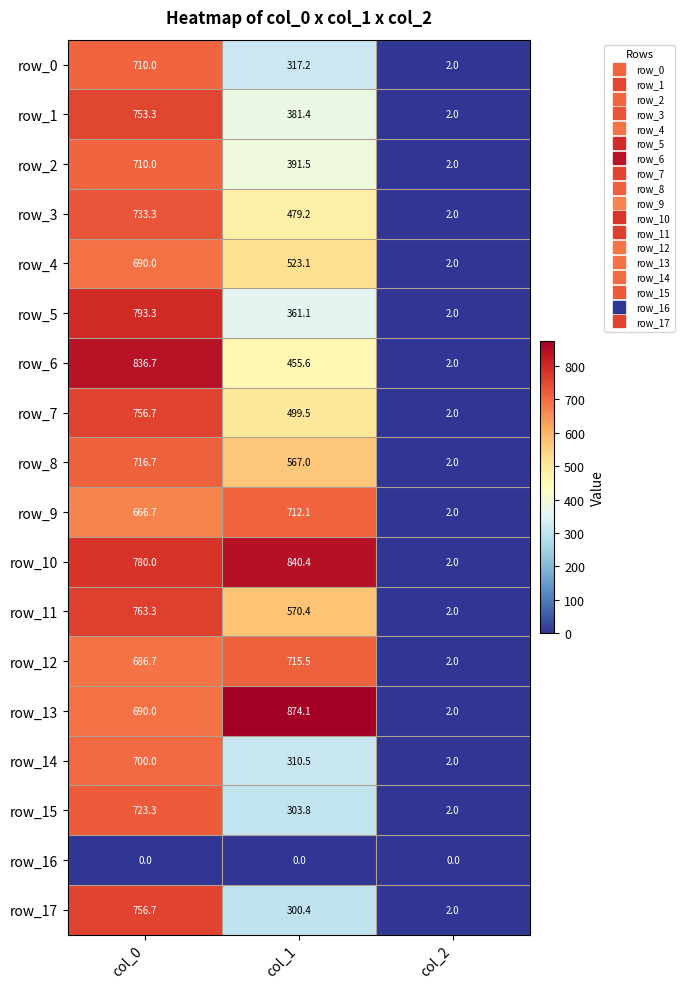

How many data points in row_8 are less than 567?

1